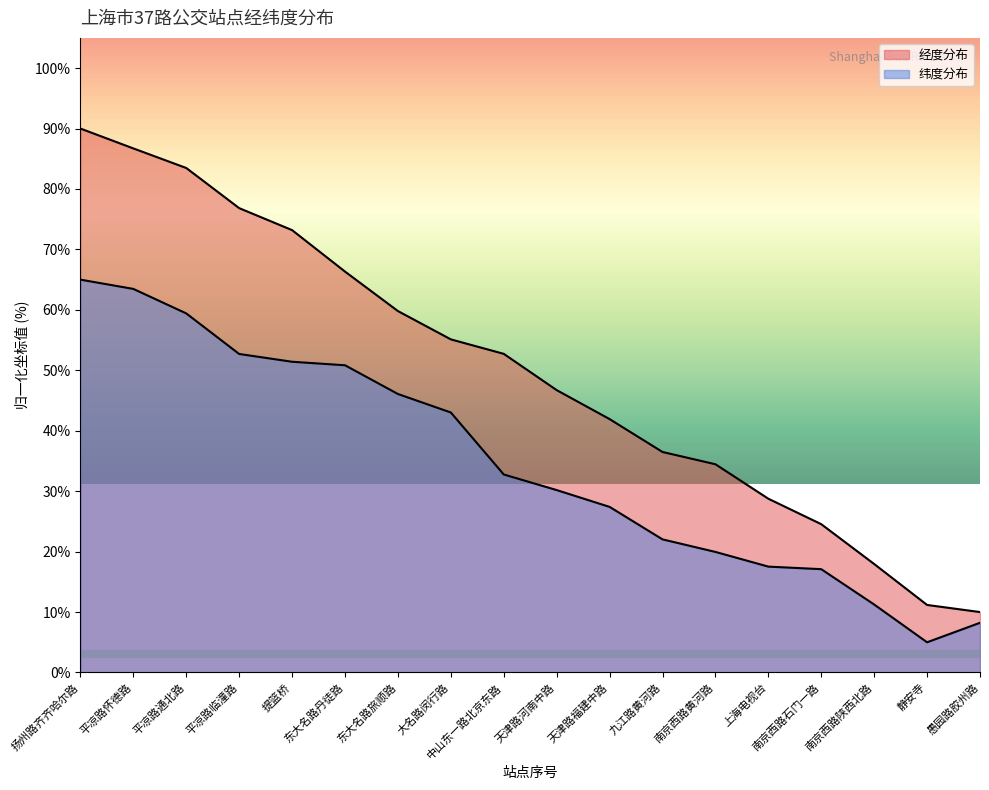

Which series has the largest total across all categories?

经度分布